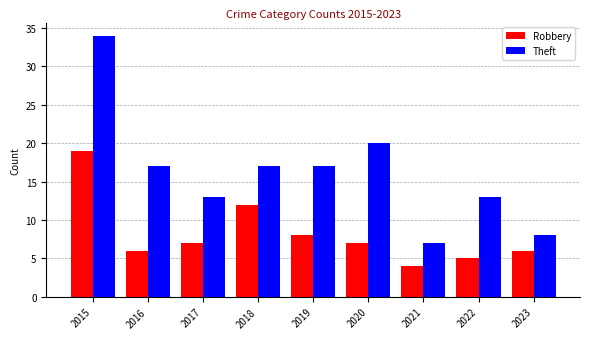

Is it true that Theft equals 20 at 2020?

True